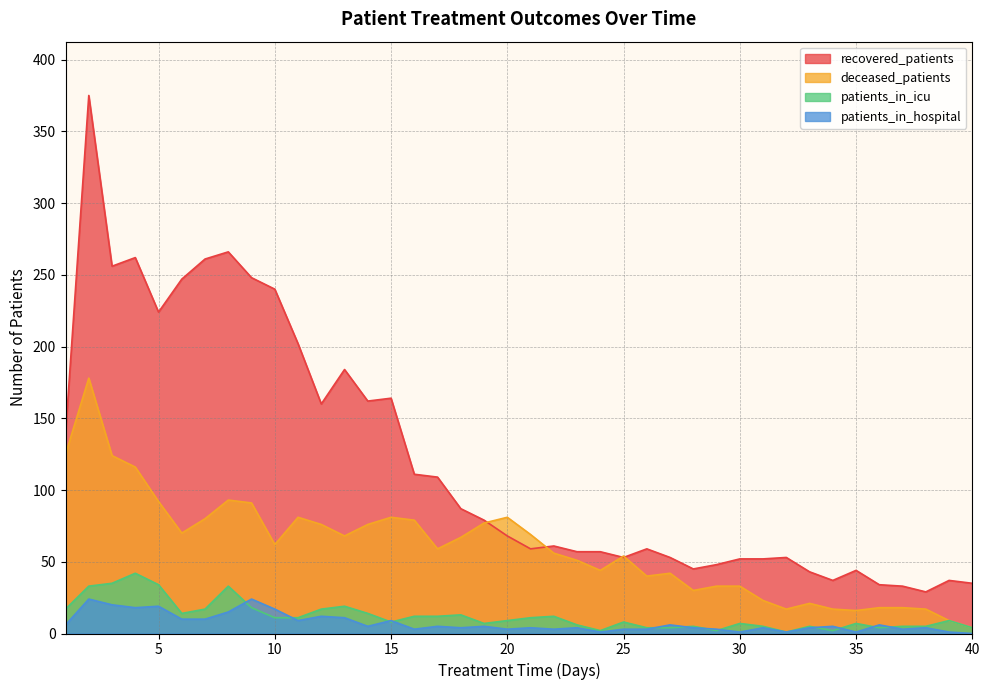

List the labels in order of patients_in_hospital value, smallest first.

40, 24, 30, 32, 35, 39, 16, 20, 22, 25, 26, 29, 37, 18, 21, 23, 28, 31, 33, 38, 14, 17, 19, 34, 1, 27, 36, 11, 15, 6, 7, 13, 12, 8, 10, 4, 5, 3, 2, 9